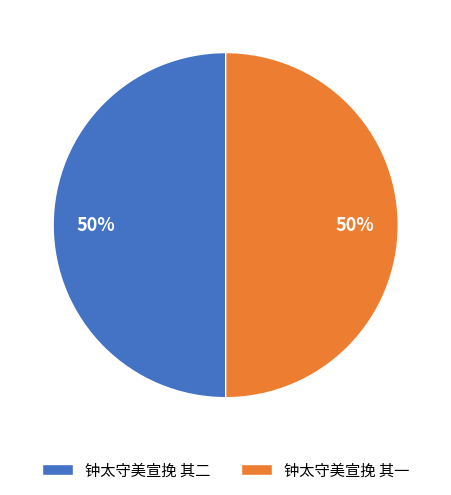

To the nearest percent, what portion does 钟太守美宣挽 其一 represent?

50%